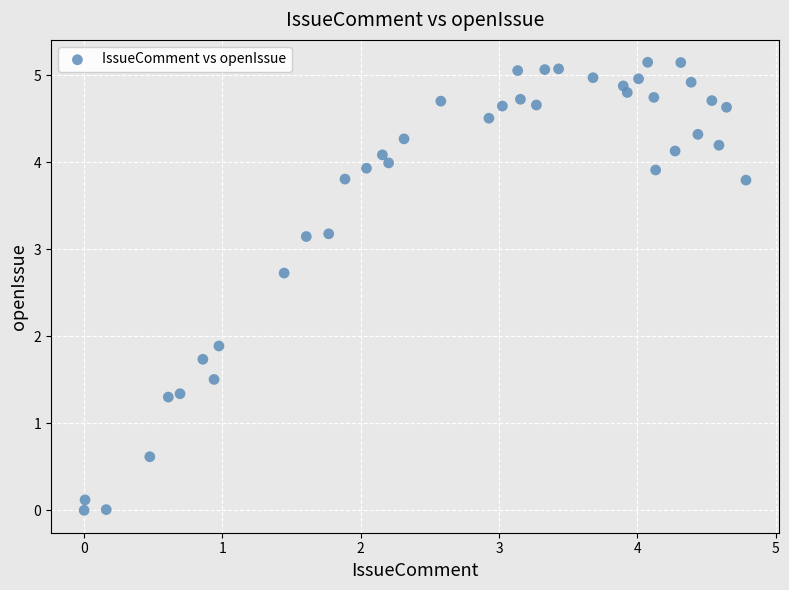

What is the range of Y values (max minus min)?

5.2